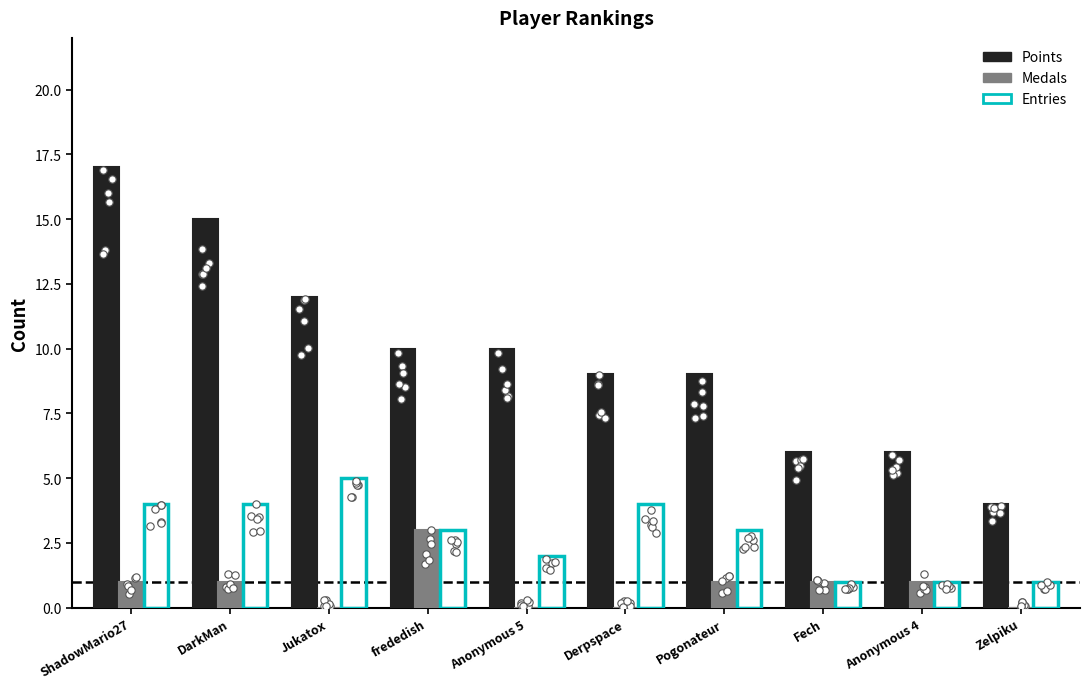

At how many categories does at least one series exceed 15?

1